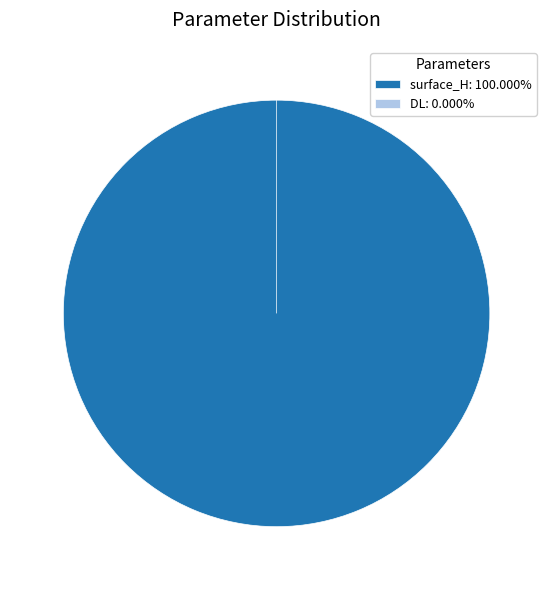

How much of the chart is everything except DL?

100.0%